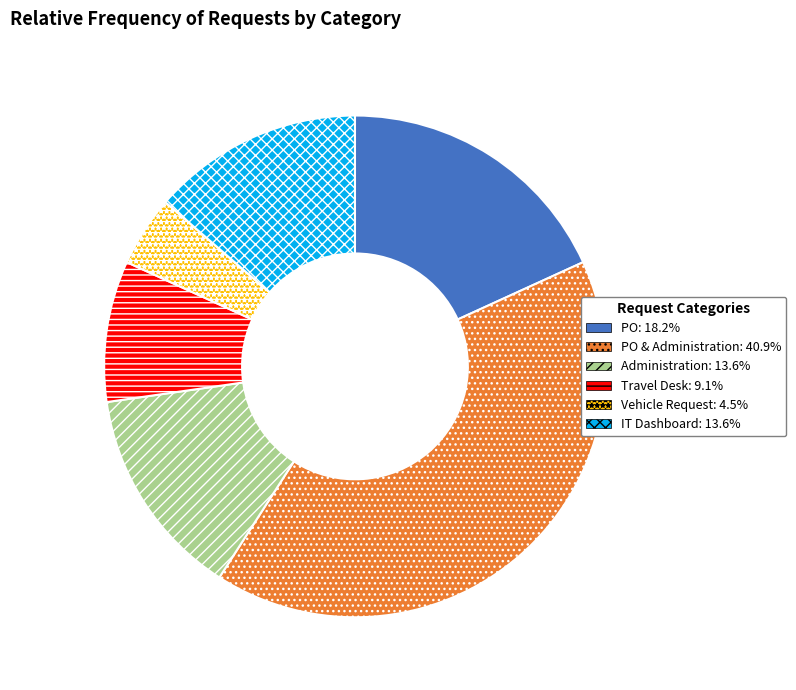

Does any single category account for the majority?

No